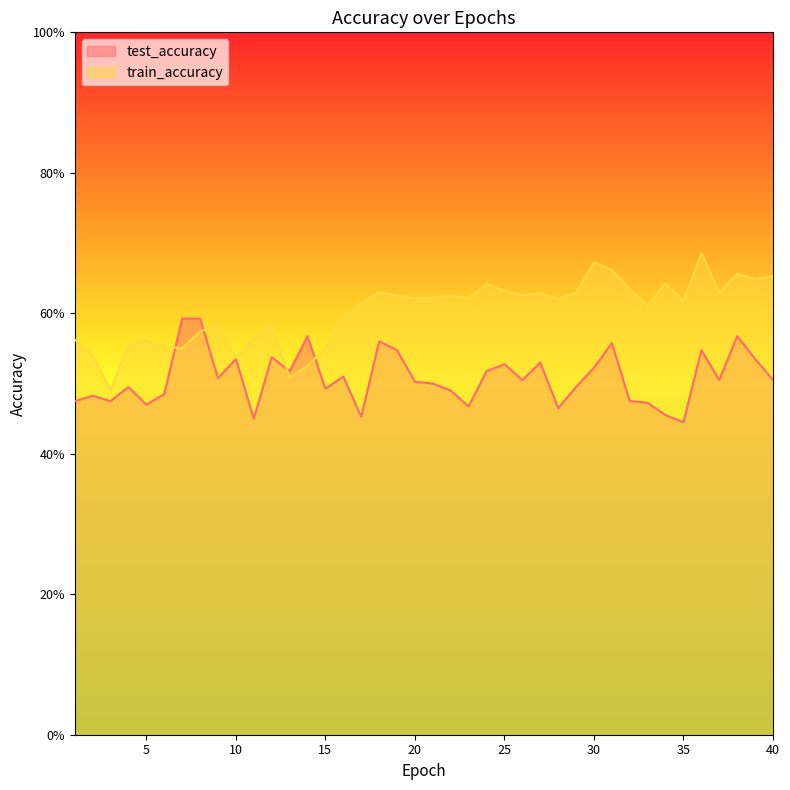

What are all the series names shown in the legend?

test_accuracy, train_accuracy